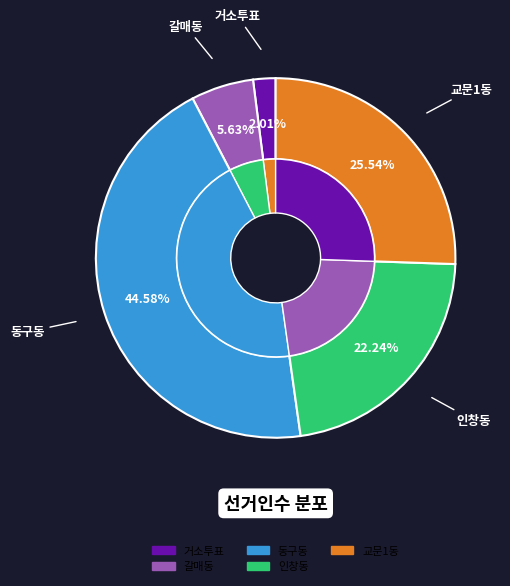

What percentage is the 인창동 slice, to the nearest percent?

22%